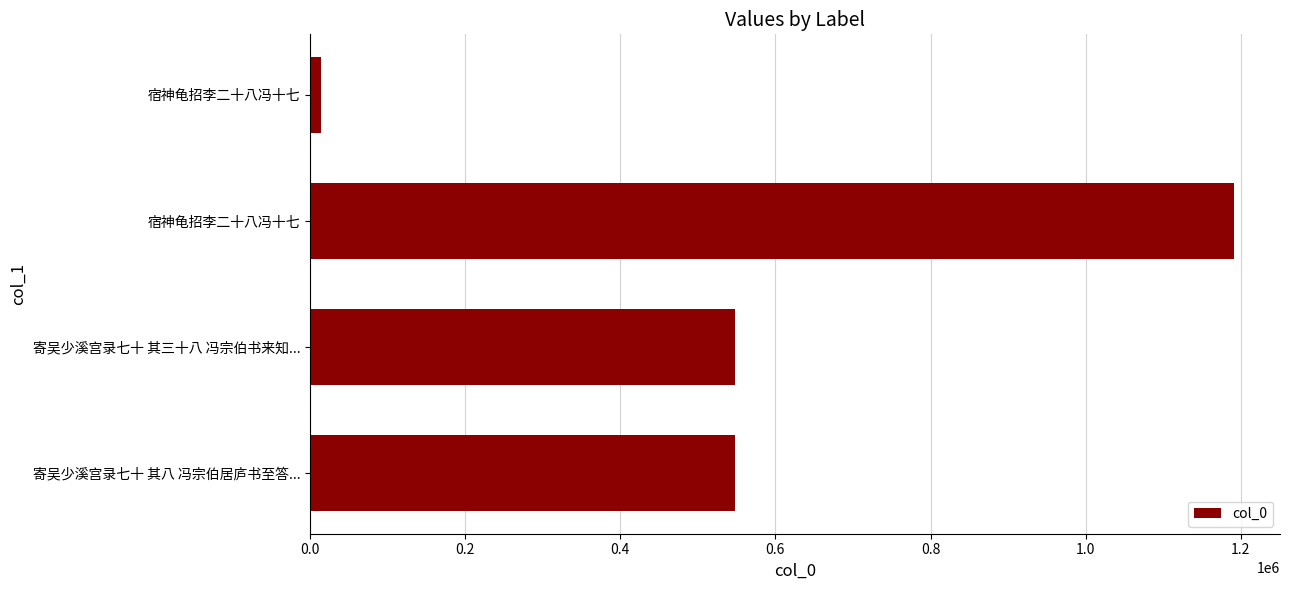

What is the average value?

575219